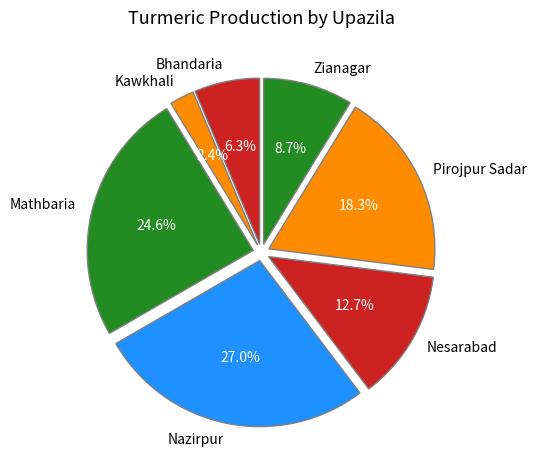

What portion of the pie excludes Nazirpur?

73.0%